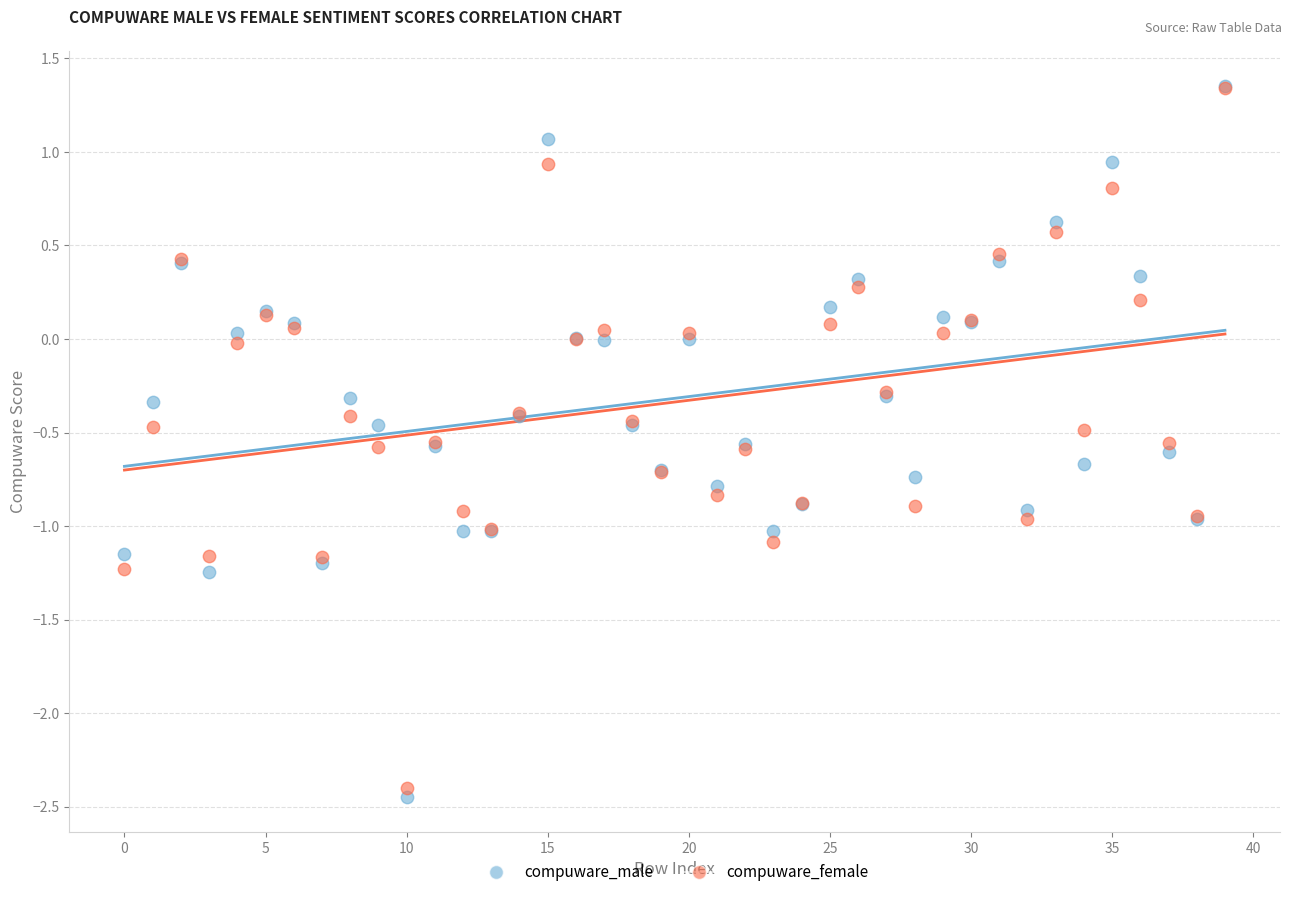

Which series contains the lowest Y value?

compuware_male